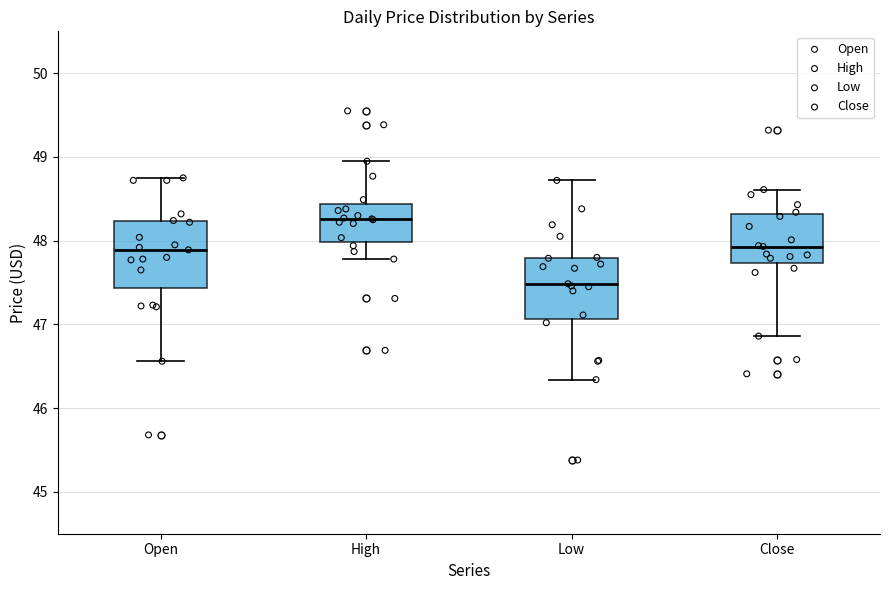

Reading left to right, transcribe this box plot: for each box, give where its median line is, the range the box spans, and where its two whiskers end, as read against the y-axis. The values are not printed on the chart, so give them approximately, as read against the axis.

Open: median 47.9, box 47.4 to 48.2, whiskers 46.6 to 48.8
High: median 48.3, box 48.0 to 48.4, whiskers 47.8 to 48.9
Low: median 47.5, box 47.1 to 47.8, whiskers 46.3 to 48.7
Close: median 47.9, box 47.7 to 48.3, whiskers 46.9 to 48.6